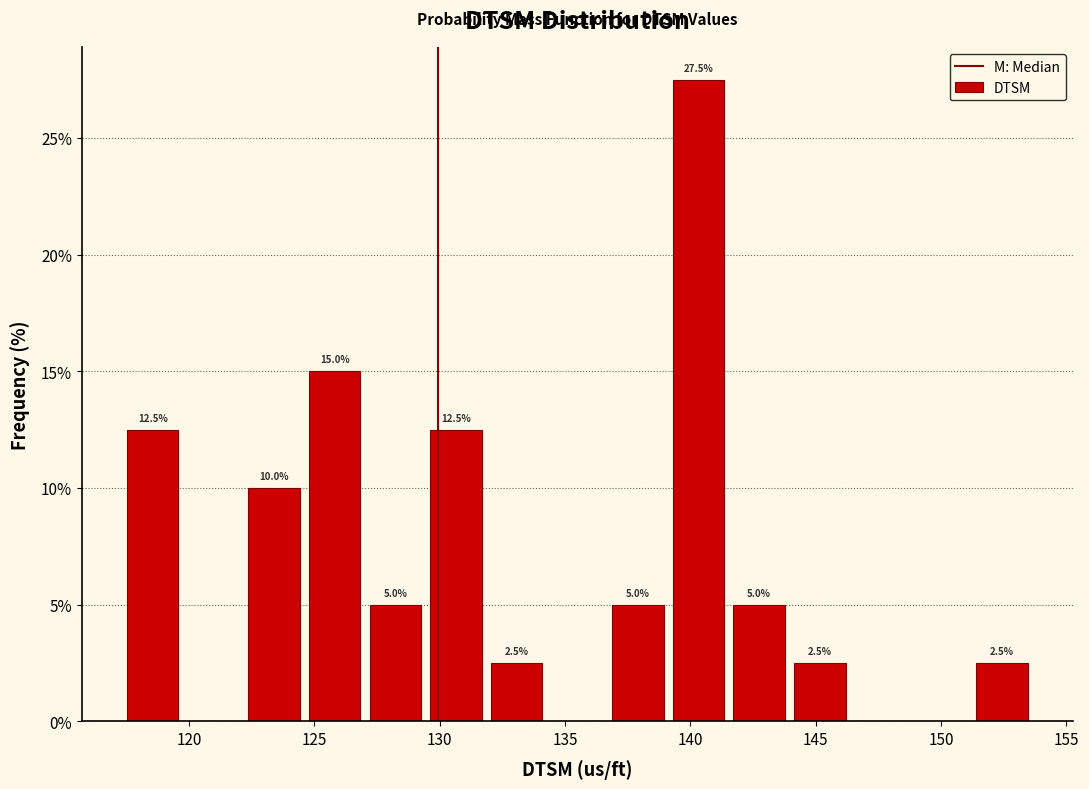

Over which range of the x-axis is the bar tallest?

139.0 to 141.5